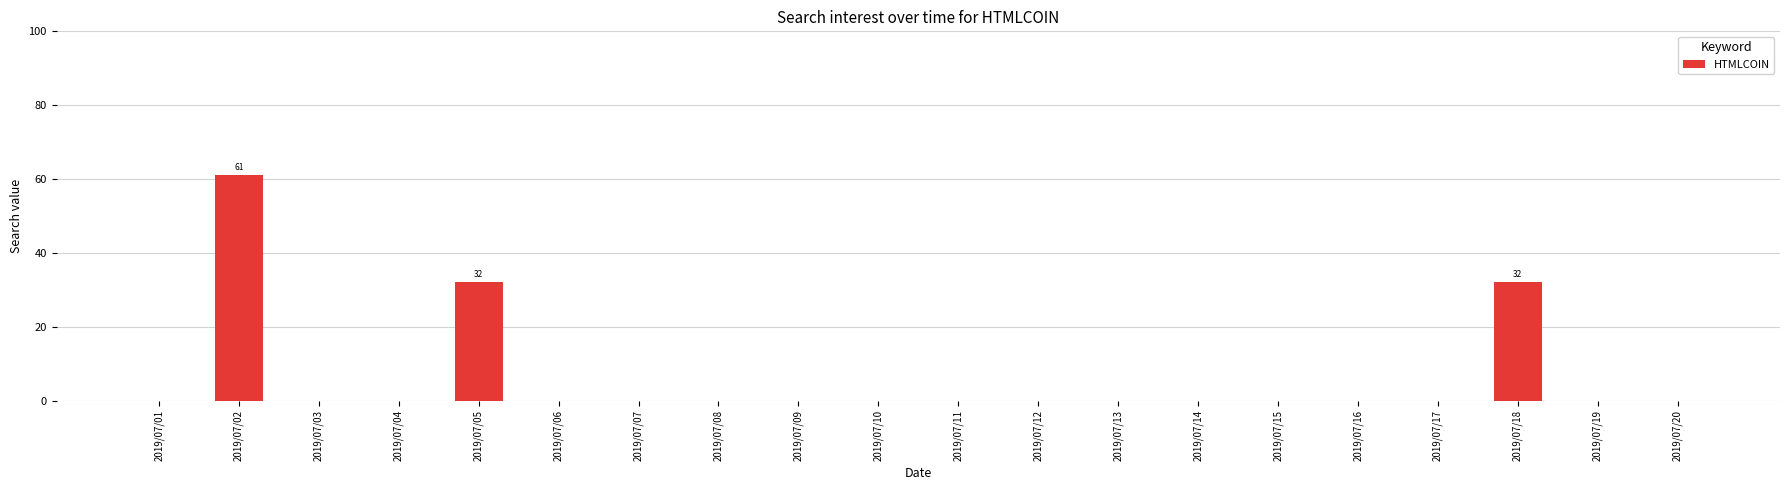

Which has a higher value, 2019/07/08 or 2019/07/02?

2019/07/02